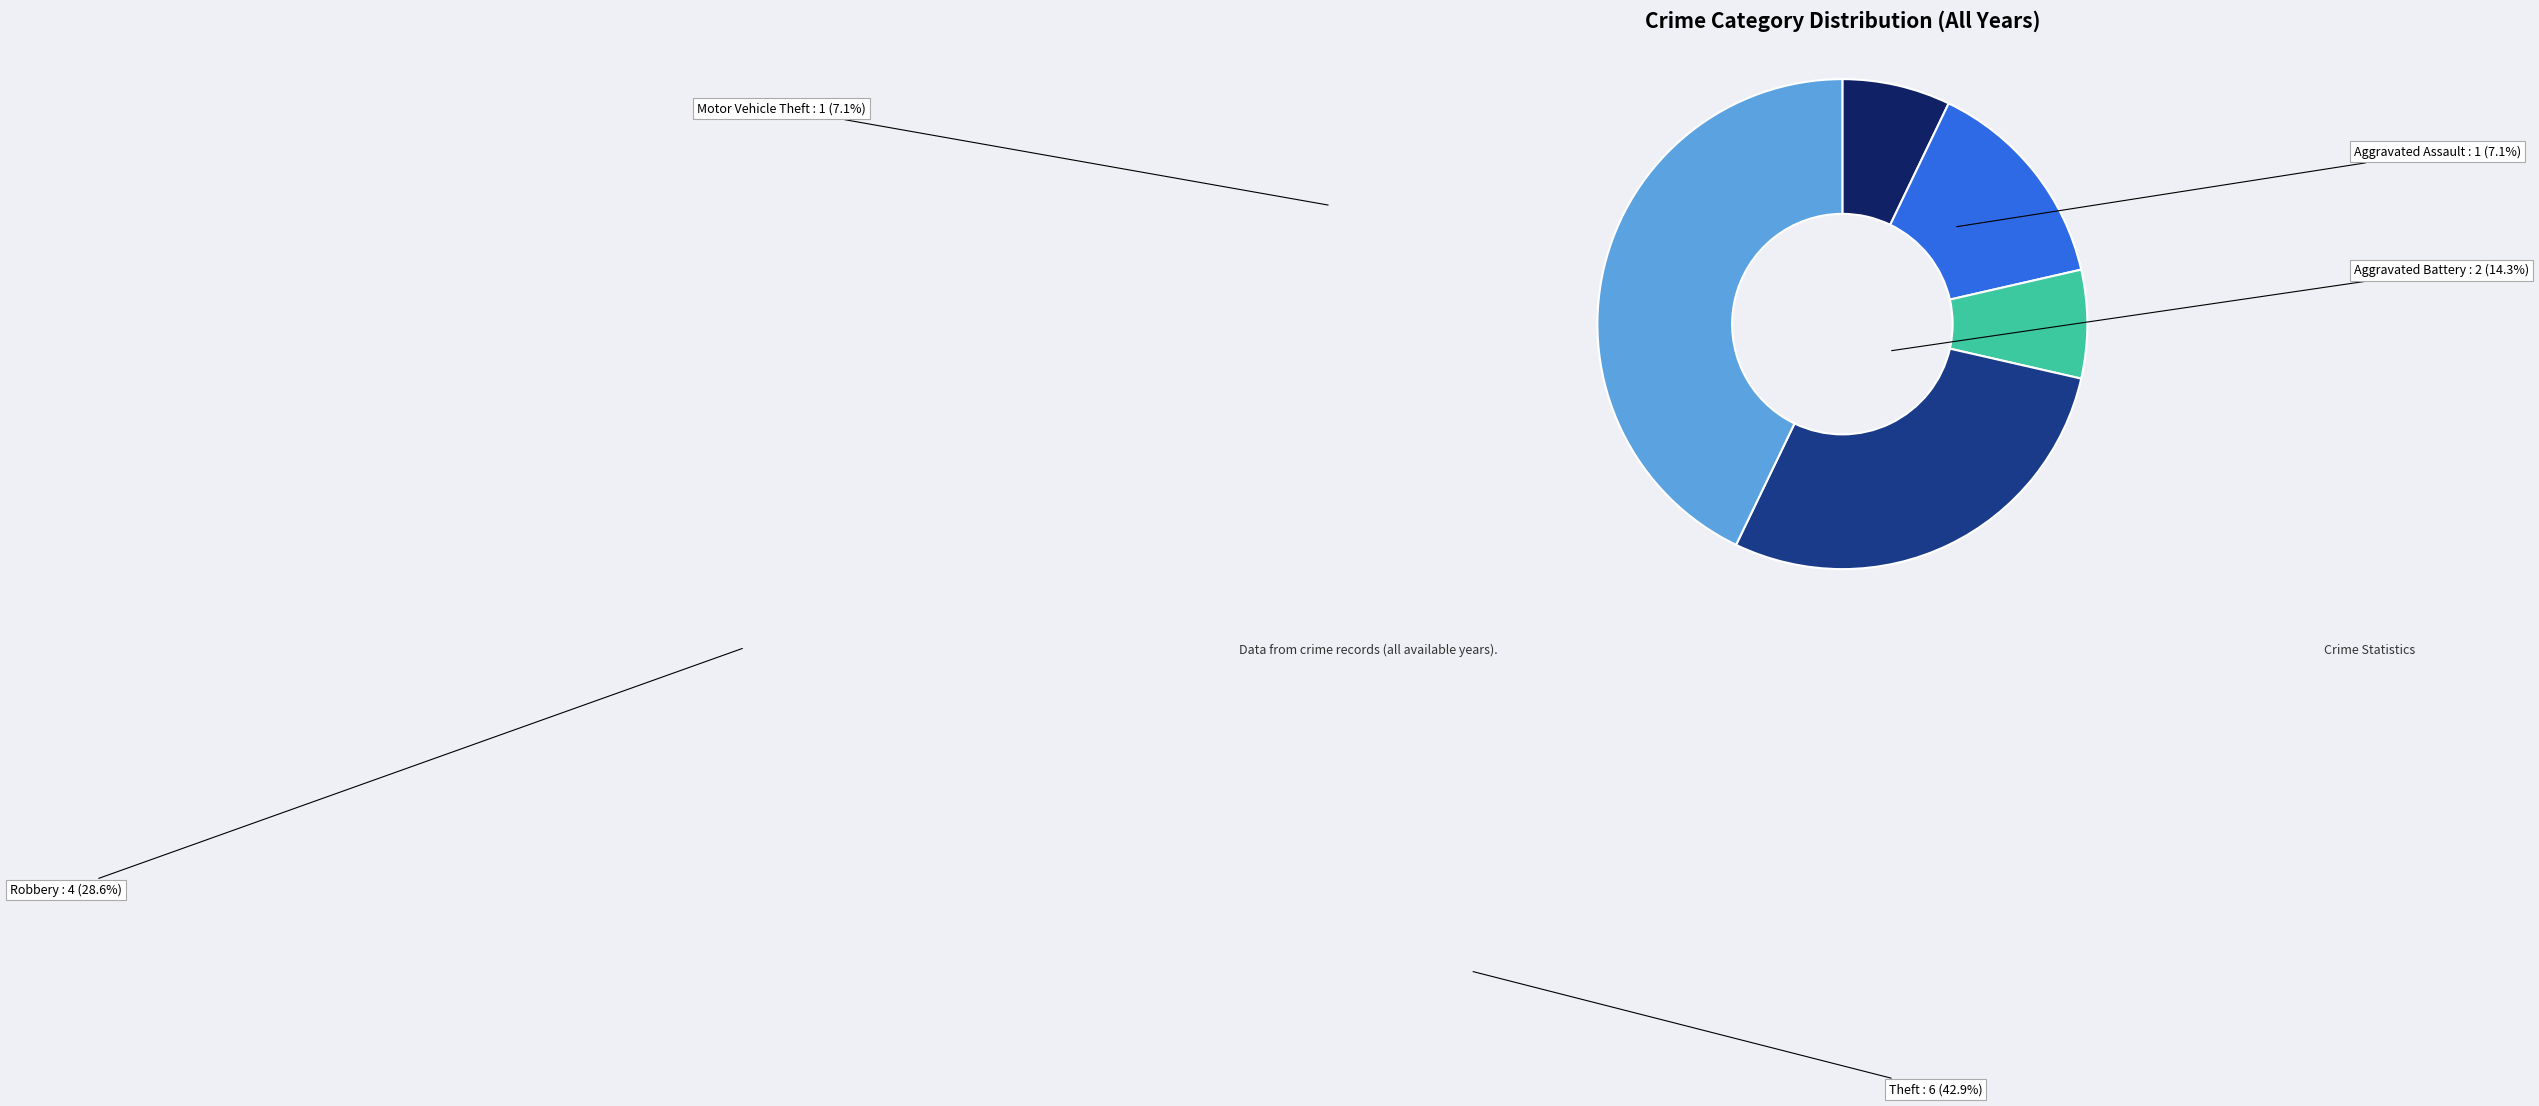

Is there any slice that represents more than half of the pie?

No